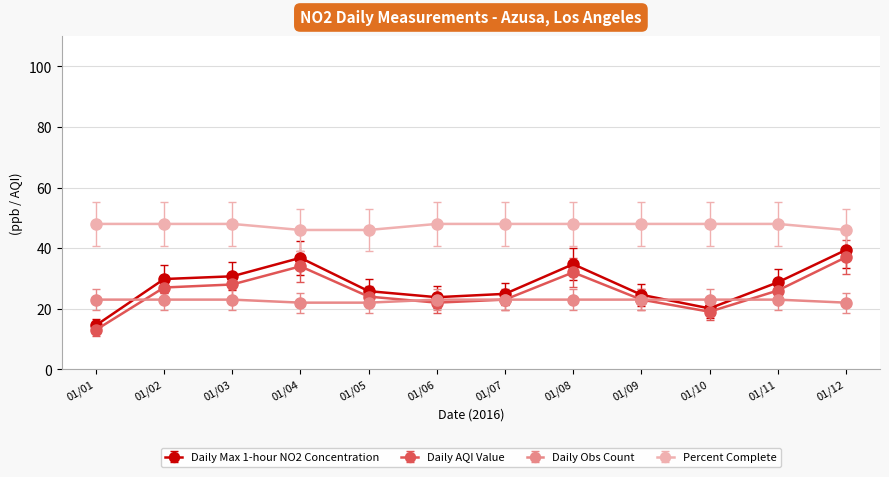

True or false: Daily Max 1-hour NO2 Concentration and Daily AQI Value cross at least once.

False